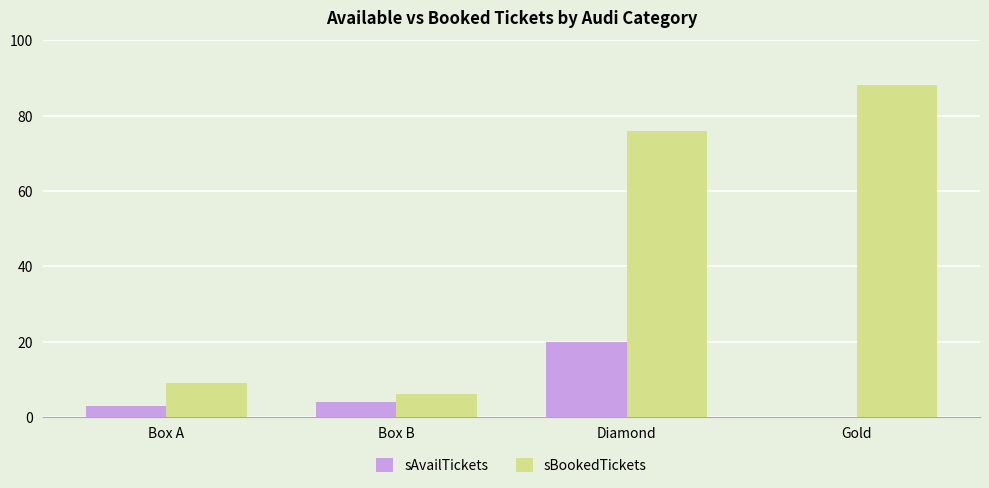

Read the sBookedTickets value at Gold.

88